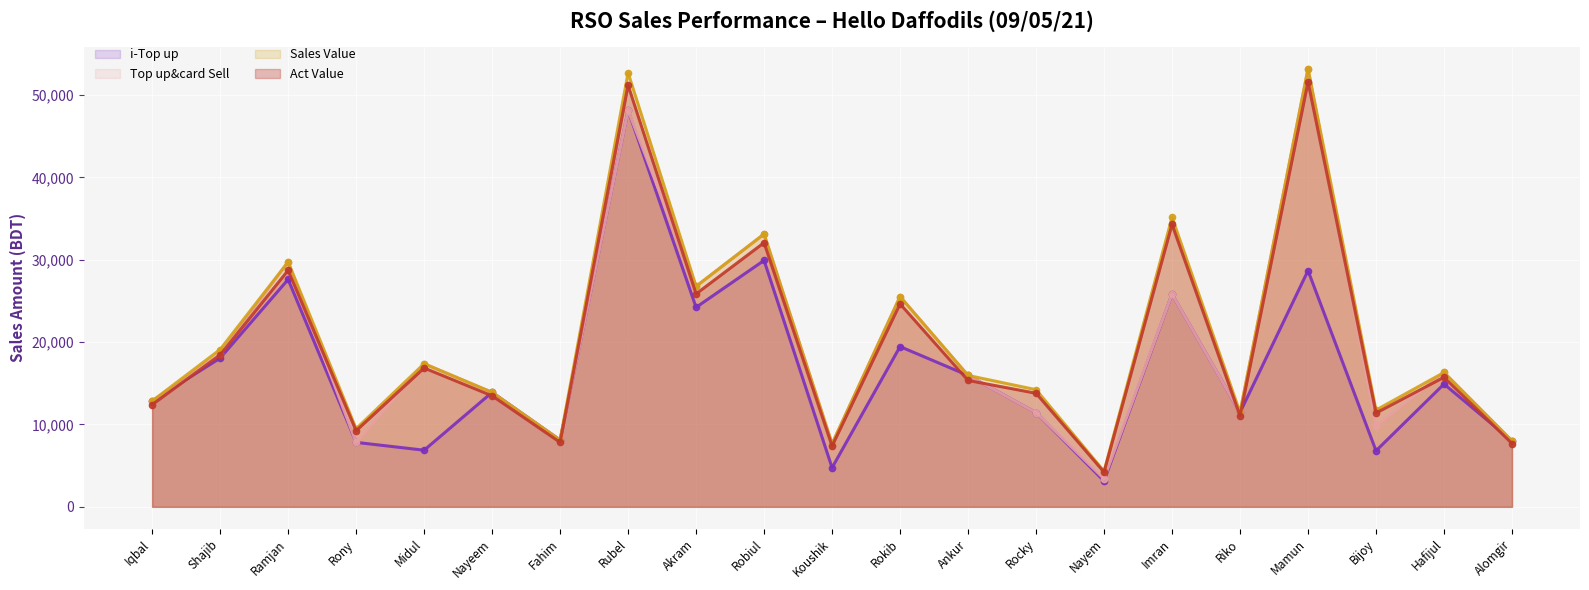

What is the total value across all series at Imran?

121093.8